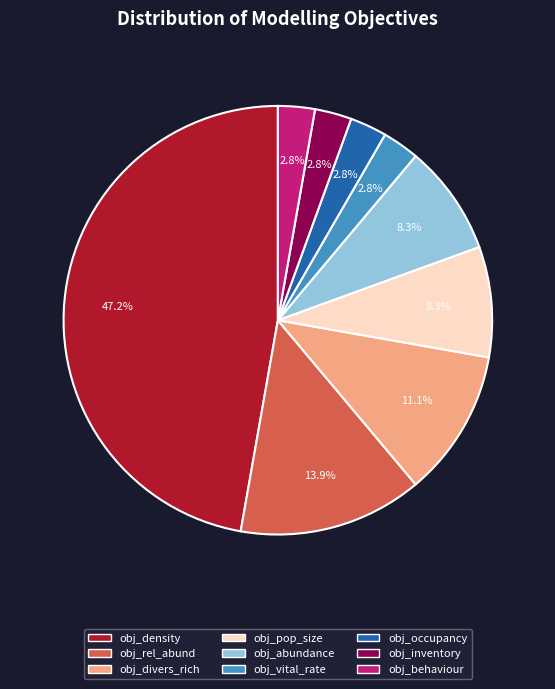

Count the number of slices in the pie.

9